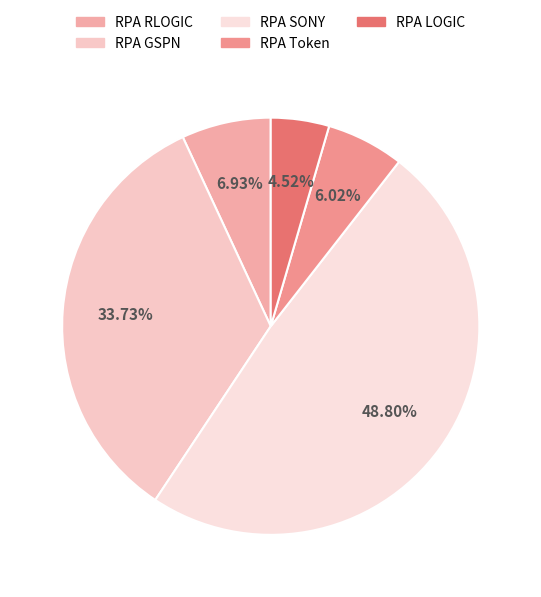

To the nearest percent, what percentage of the pie is RPA SONY?

49%